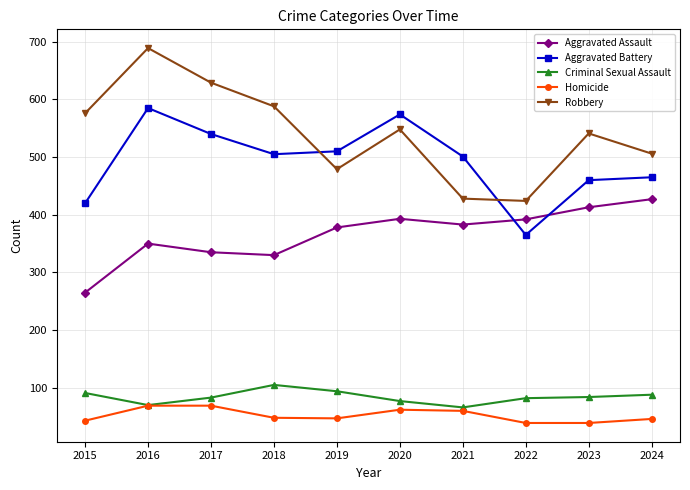

List the series in order of their peak value, lowest first.

Homicide, Criminal Sexual Assault, Aggravated Assault, Aggravated Battery, Robbery